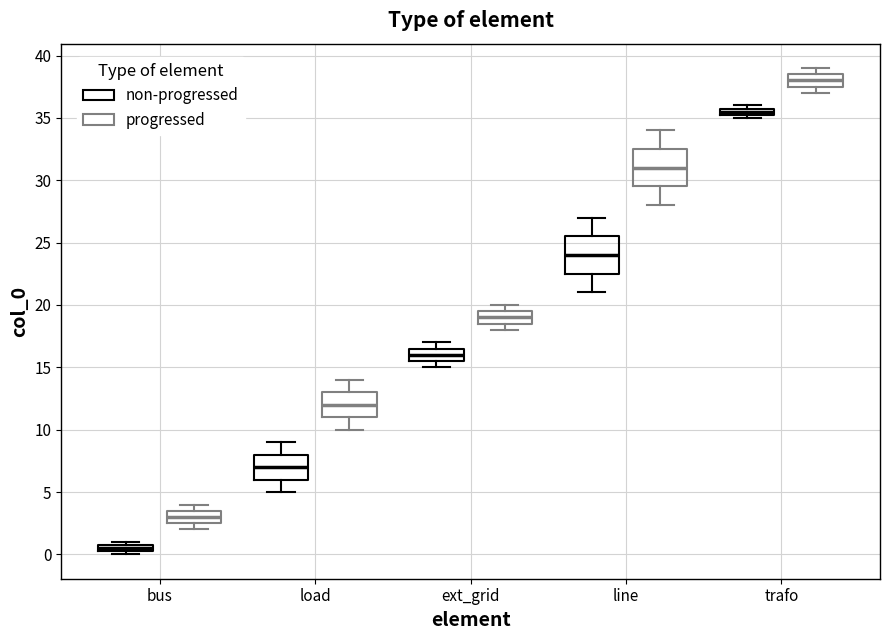

Where does the median line of the box for bus (progressed) sit on the y-axis? The values are not printed on the chart, so give them approximately, as read against the axis.

3.0